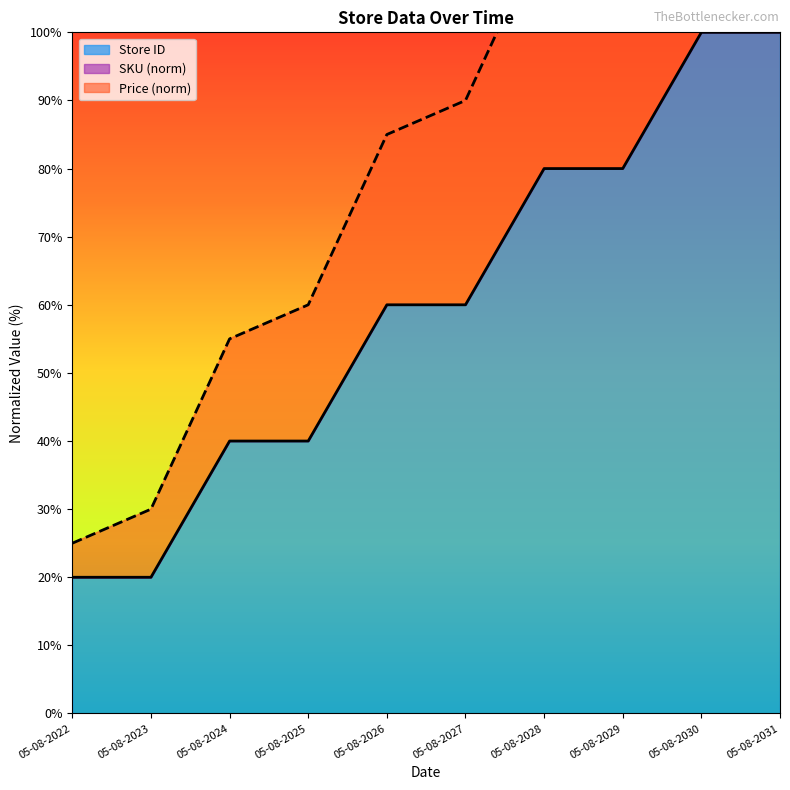

What is the difference between the highest and lowest values at 05-08-2029?

40